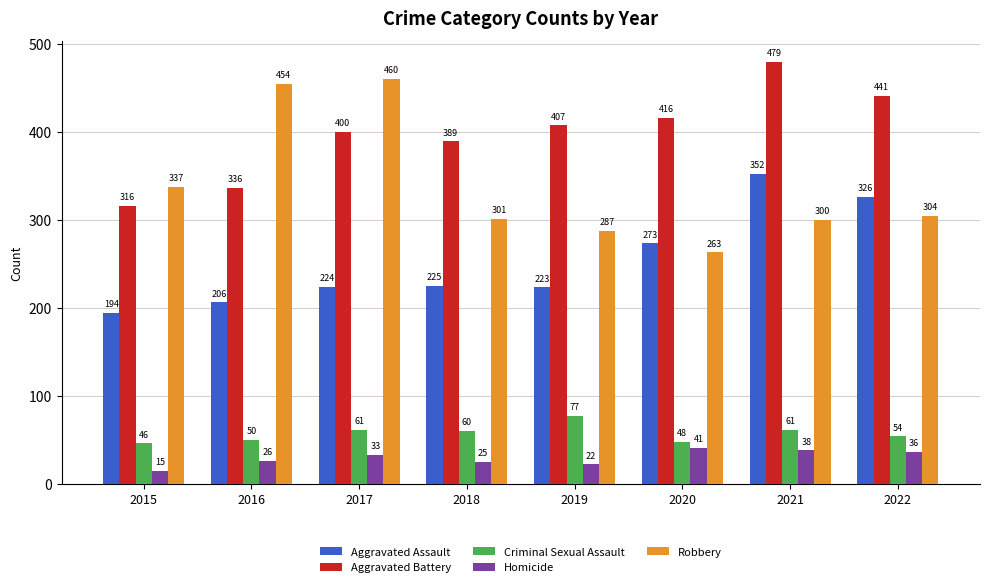

Which series has the largest range (max minus min)?

Robbery